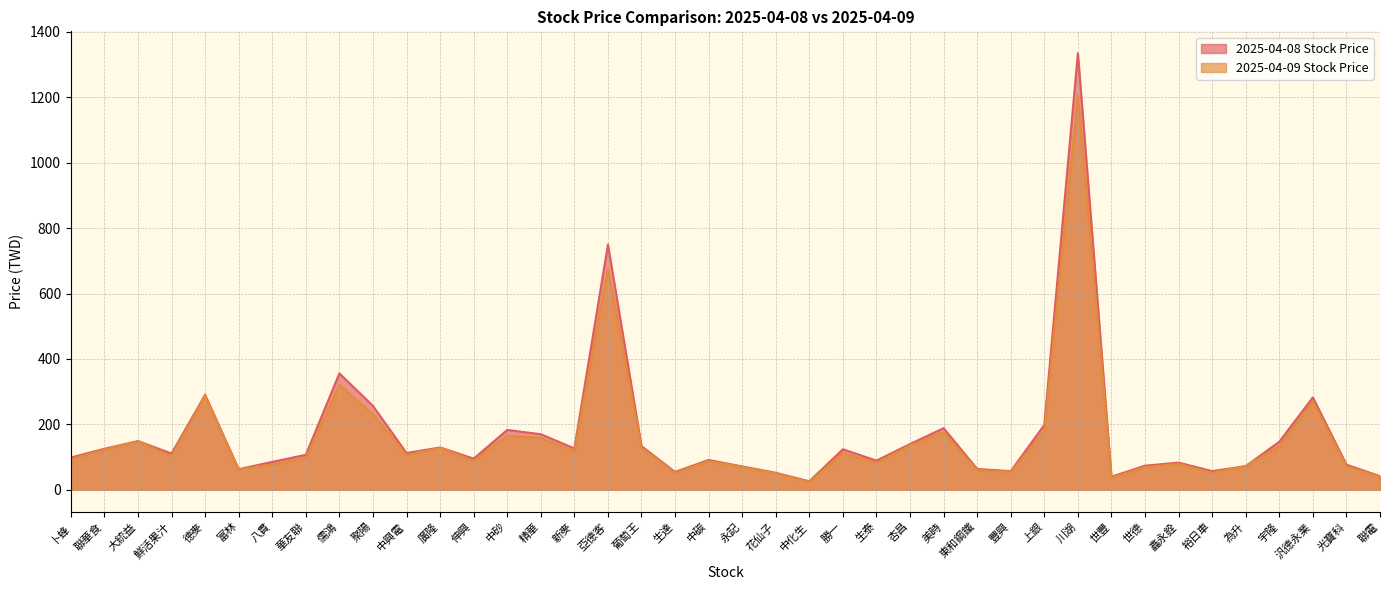

What is the difference between the maximum and second lowest values in the 2025-04-09 Stock Price series?

1168.2